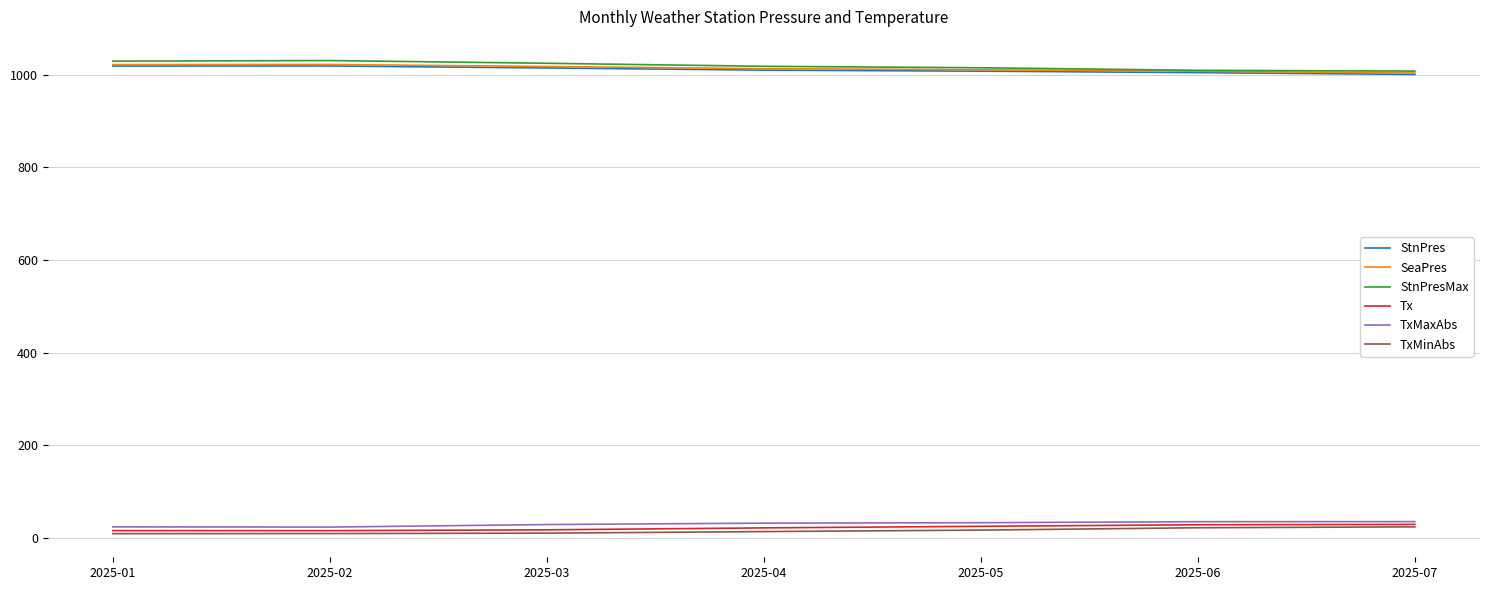

True or false: SeaPres and TxMaxAbs cross at least once.

False